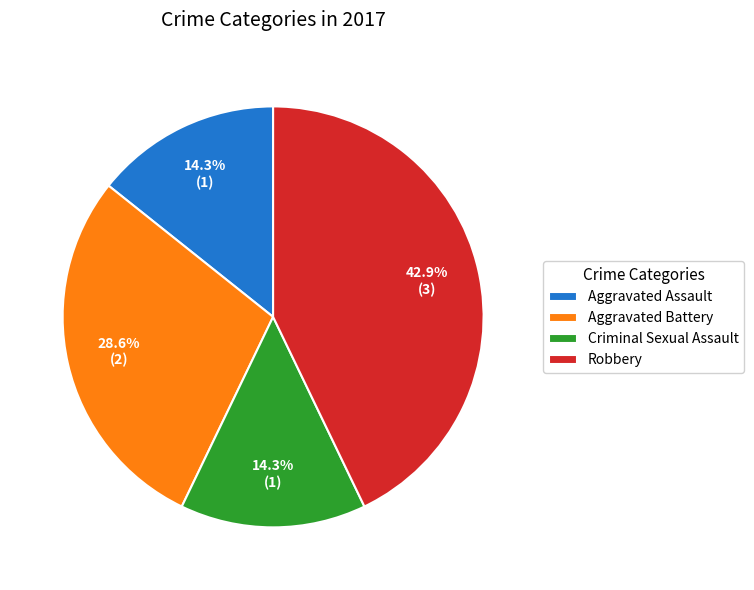

Count the number of slices in the pie.

4